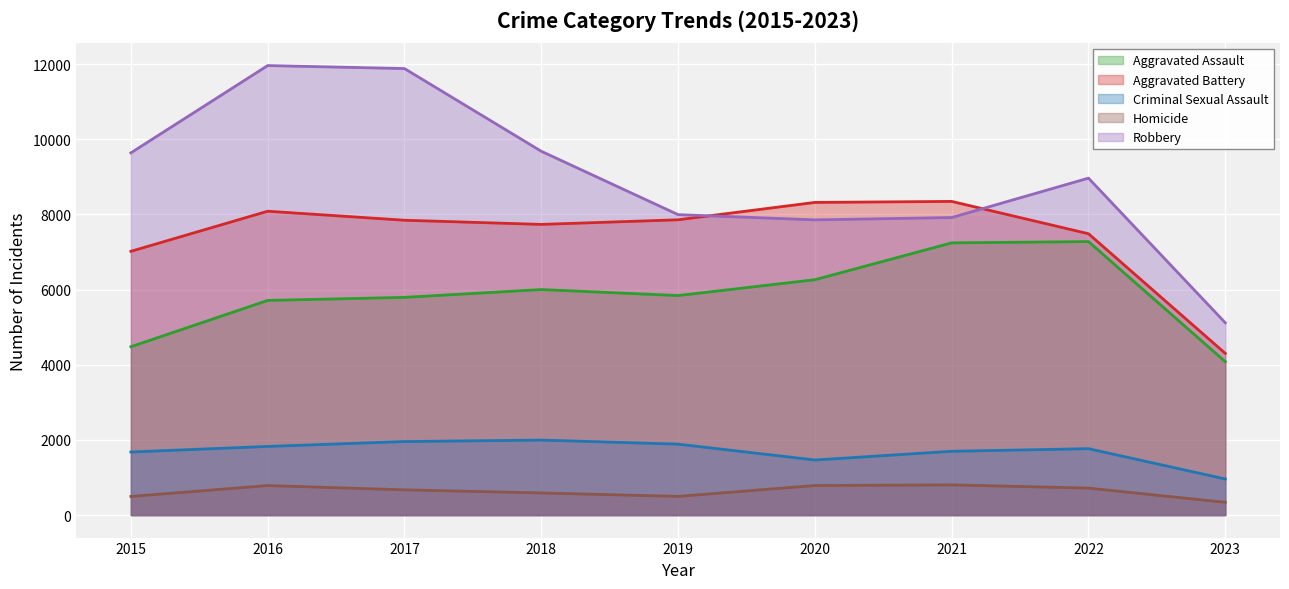

True or false: Aggravated Battery and Criminal Sexual Assault cross at least once.

False